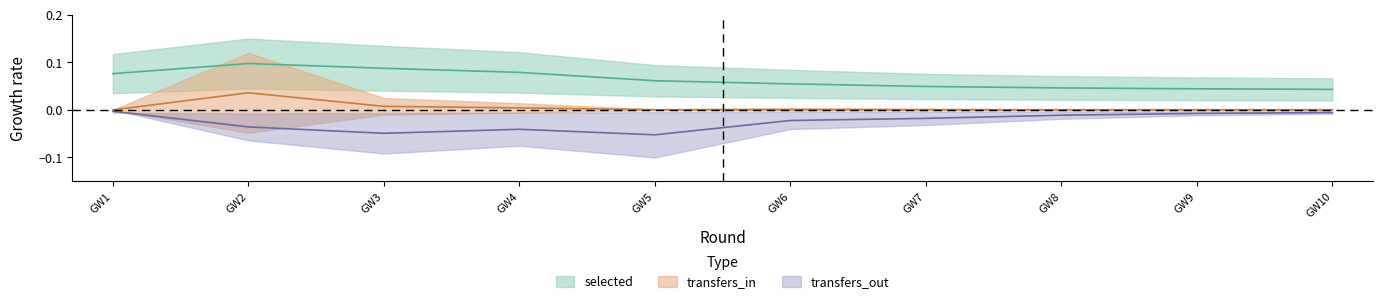

At which category does selected reach its first local peak?

GW2